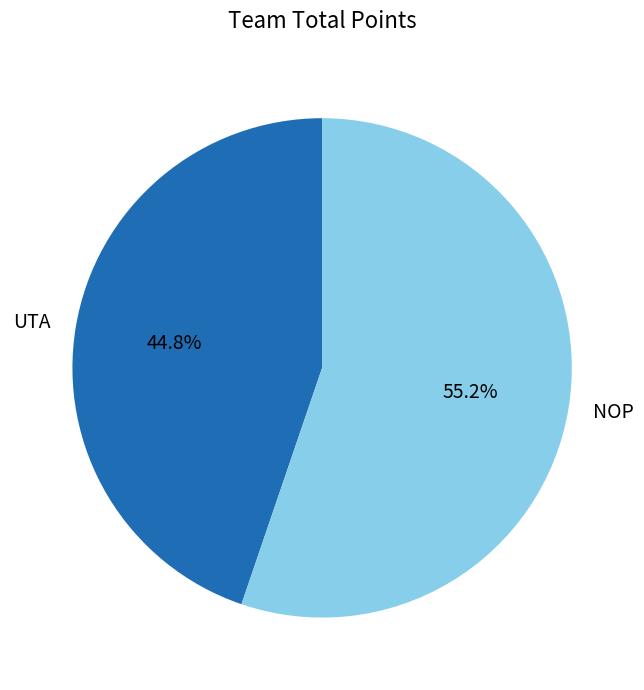

Rank the categories by value from lowest to highest.

UTA, NOP